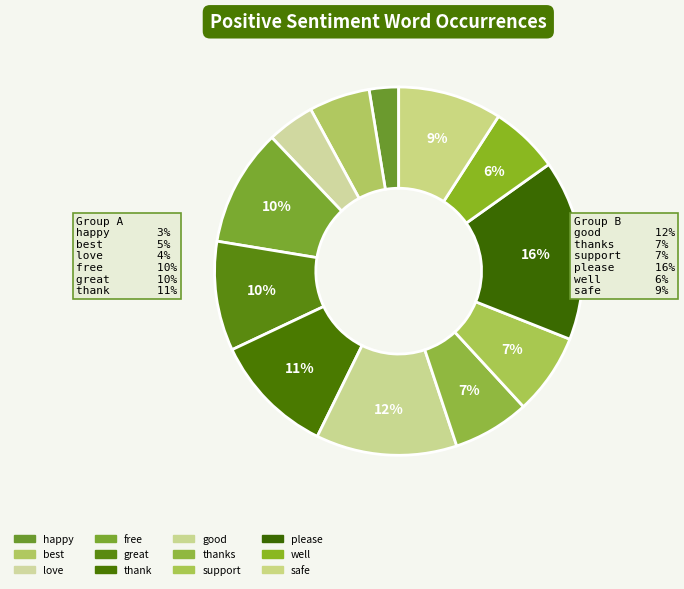

To the nearest percent, what is the difference between the largest and smallest slice percentages?

13%